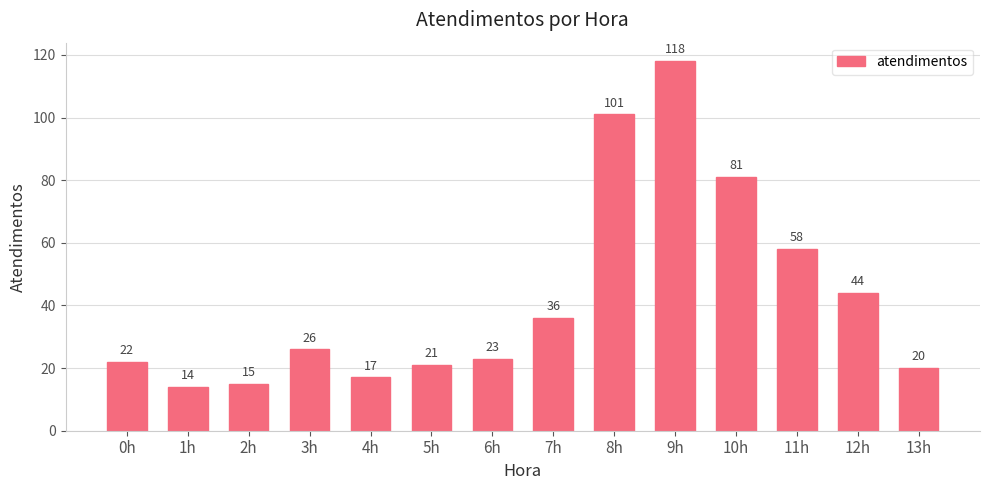

Reading right to left, transcribe all the data shown in this chart.

13h=20	12h=44	11h=58	10h=81	9h=118	8h=101	7h=36	6h=23	5h=21	4h=17	3h=26	2h=15	1h=14	0h=22